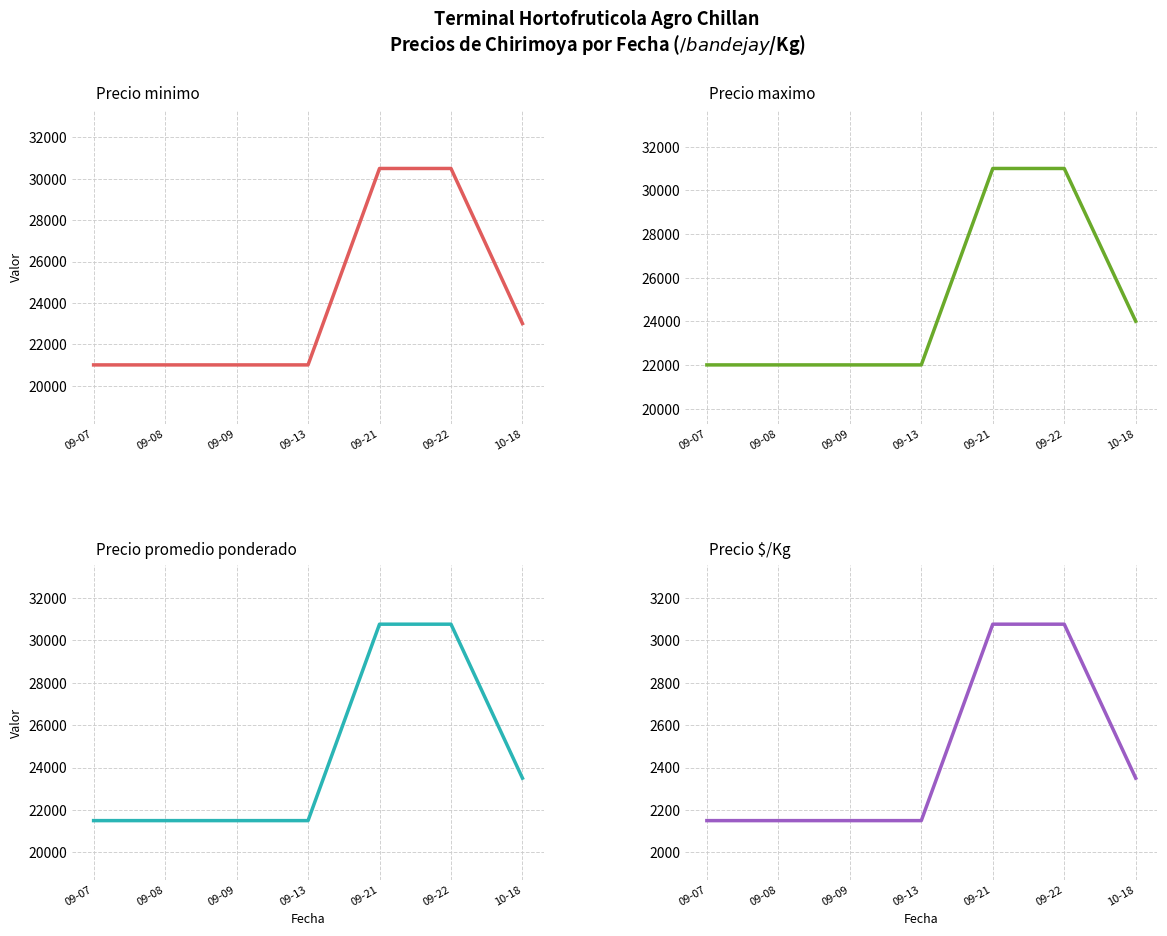

True or false: Precio maximo and Precio promedio ponderado intersect in this chart.

False